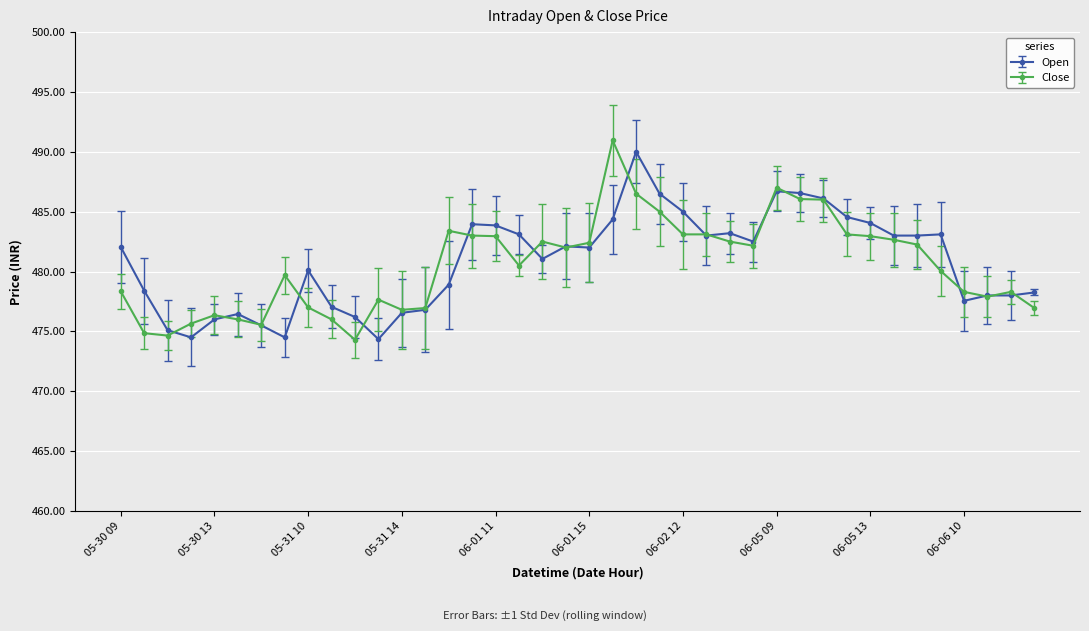

What is the maximum value for Open?

490.0